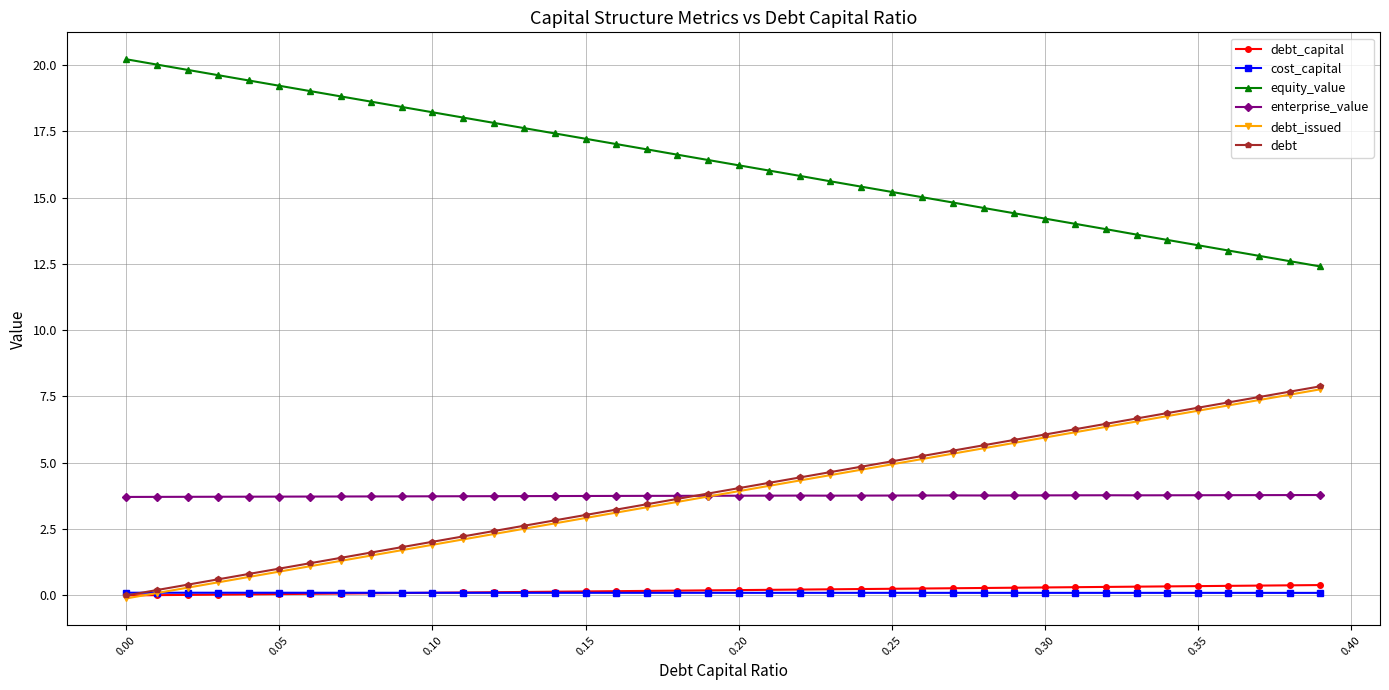

What is the value of the debt point at the 24th from the left?

4.6